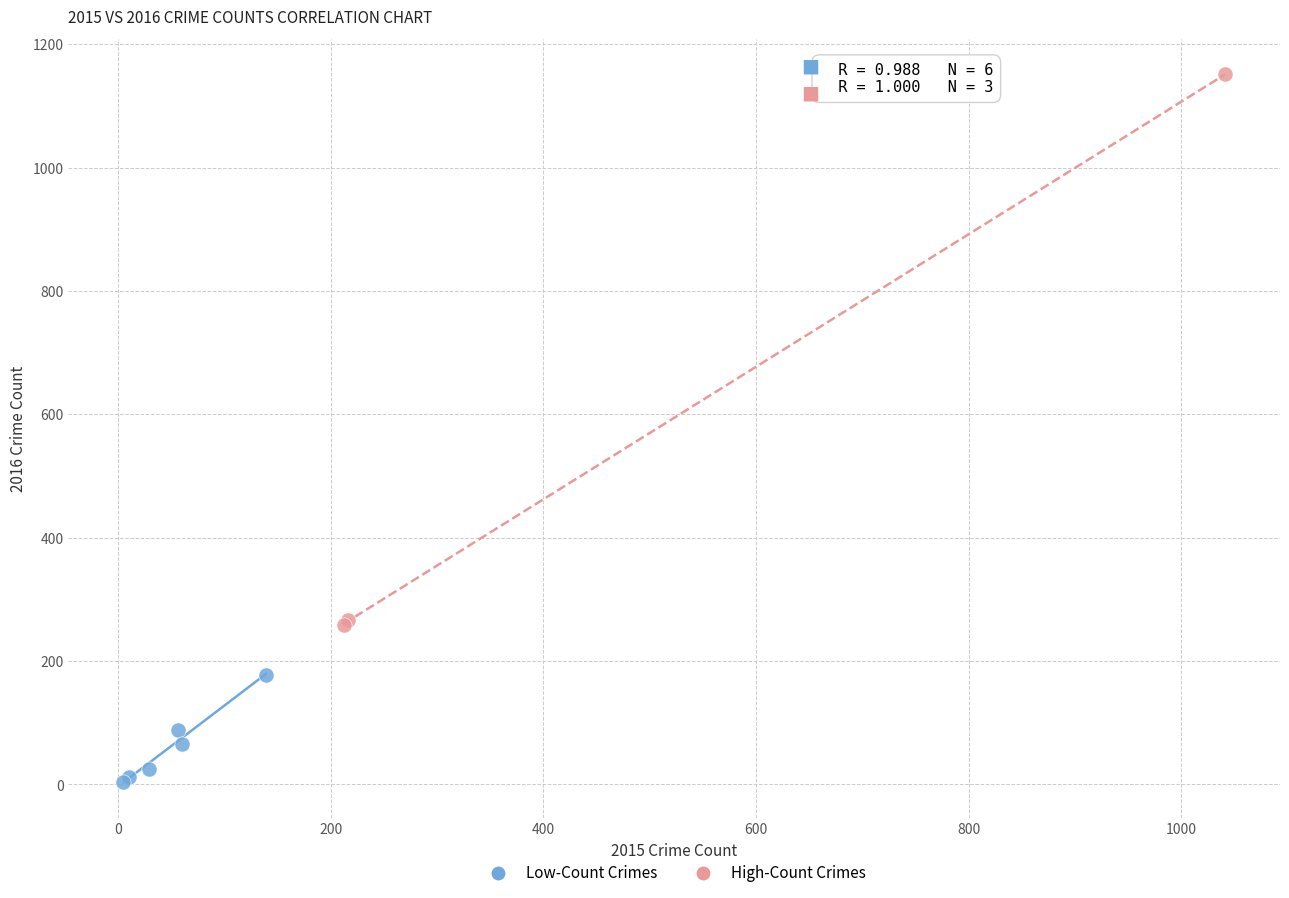

Which series reaches the maximum Y coordinate?

High-Count Crimes